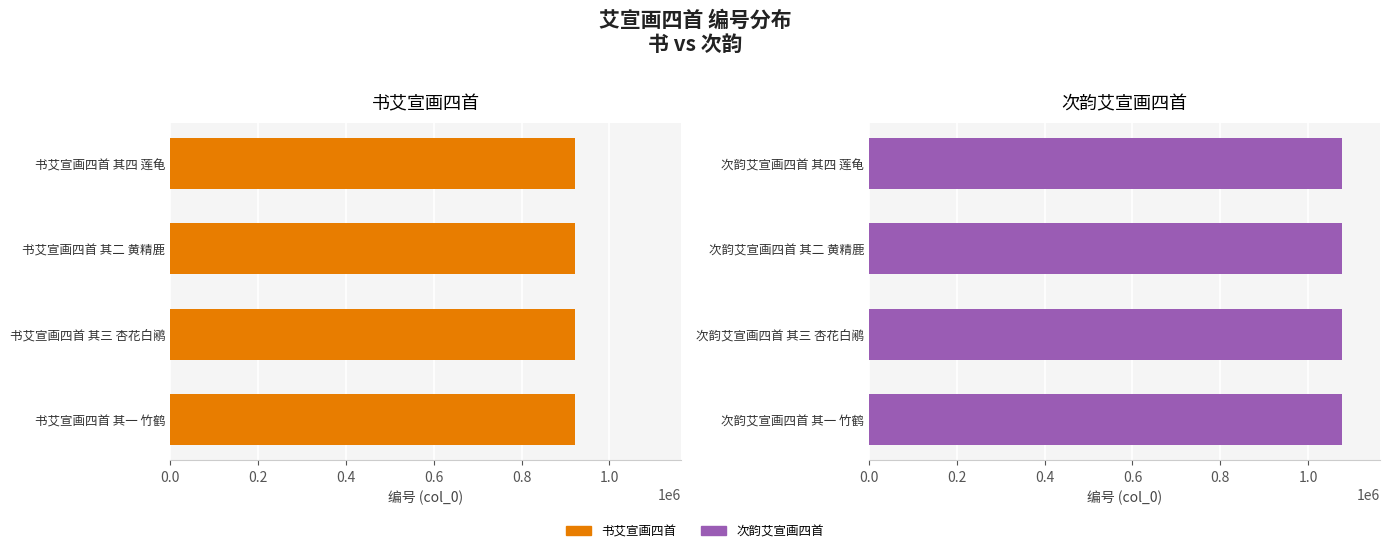

How many categories are shown in the chart?

4